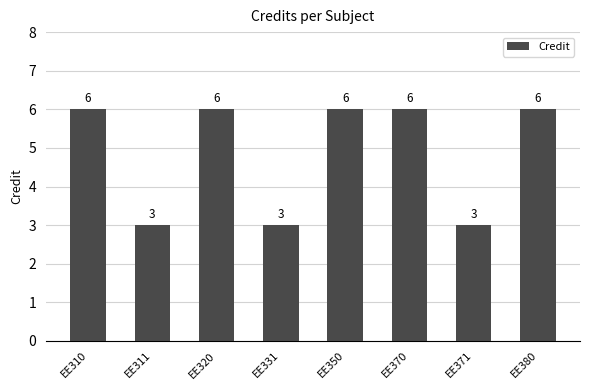

Does the chart contain any negative values?

No